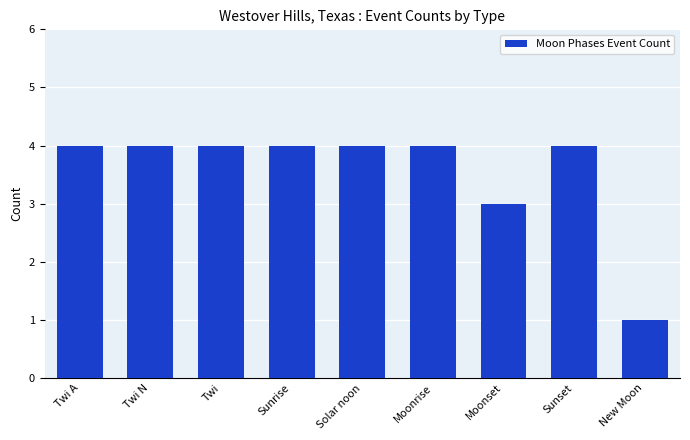

What is the value of the 1st bar from the left?

4